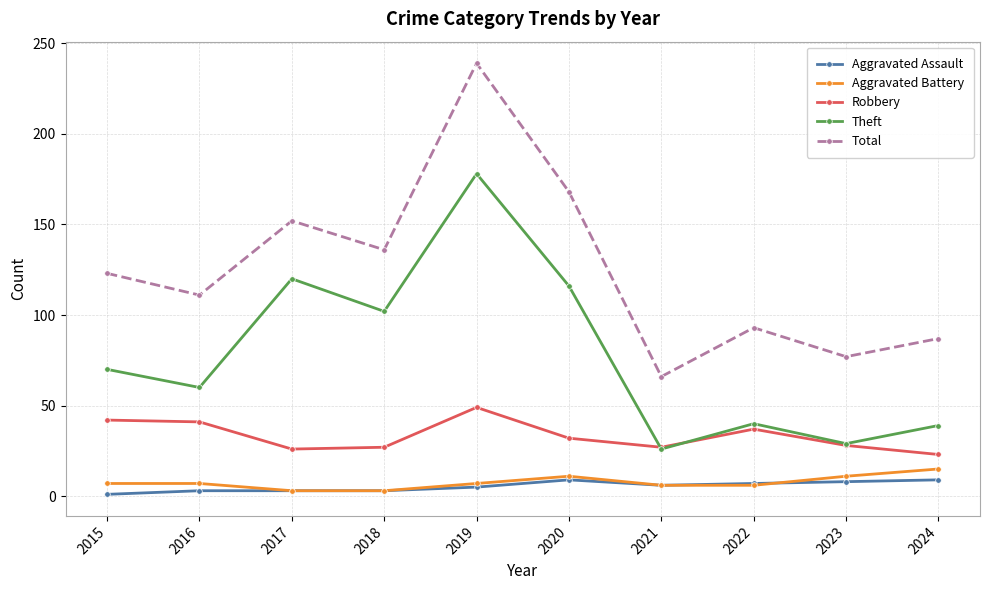

What is the average value of the Robbery series?

33